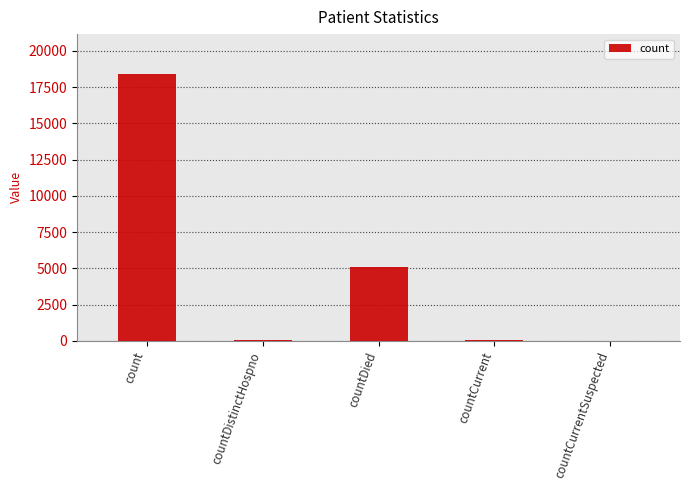

Which label corresponds to the largest value in the chart?

count